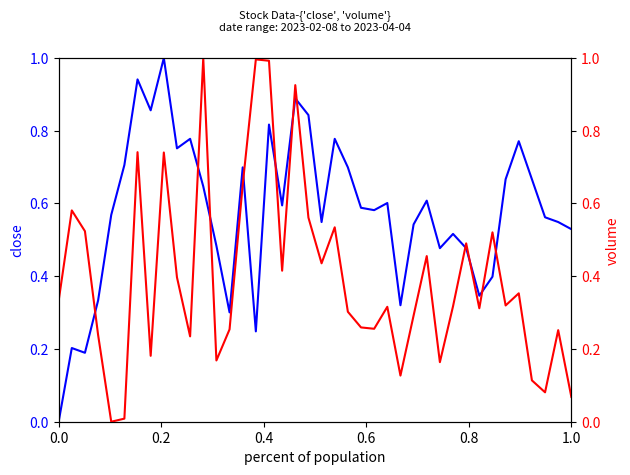

What is the difference between the maximum and minimum values in the close series?

1.0